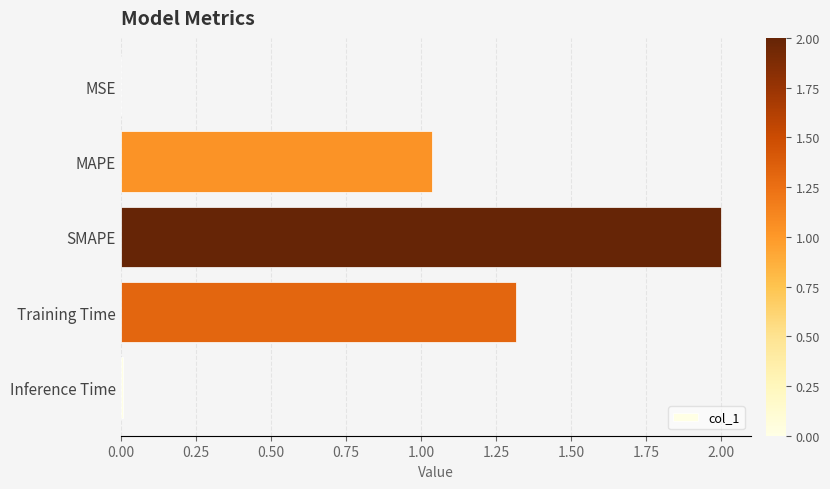

What is the greatest value displayed?

2.0